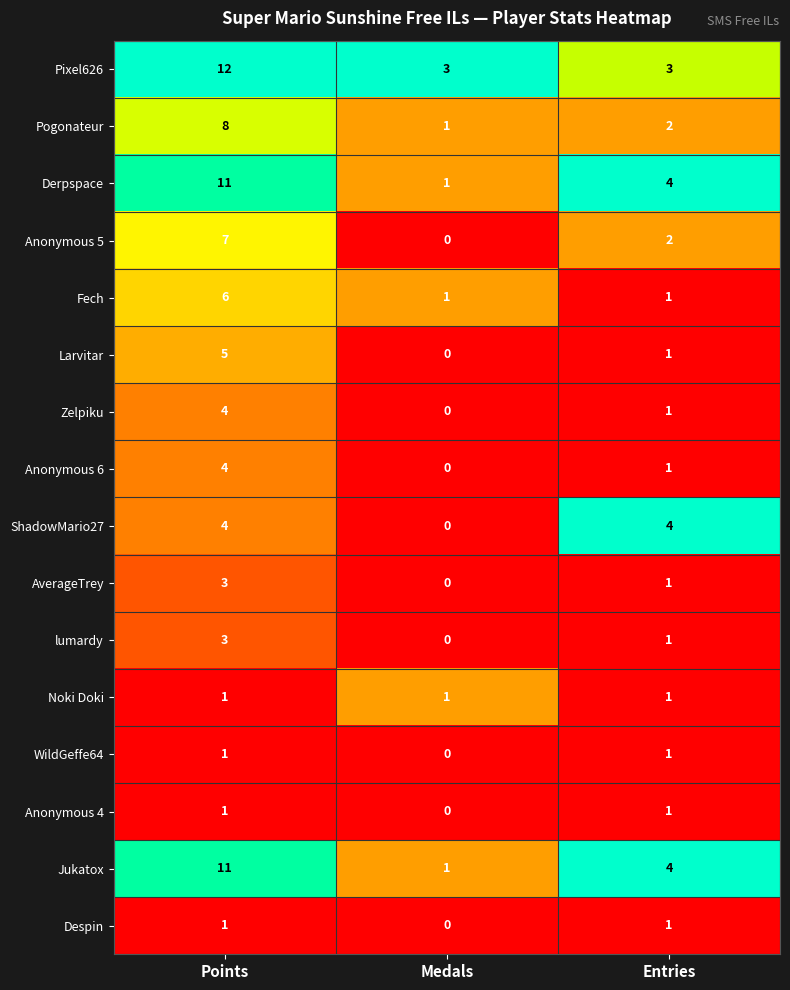

At which category is the sum across all series the highest?

Points